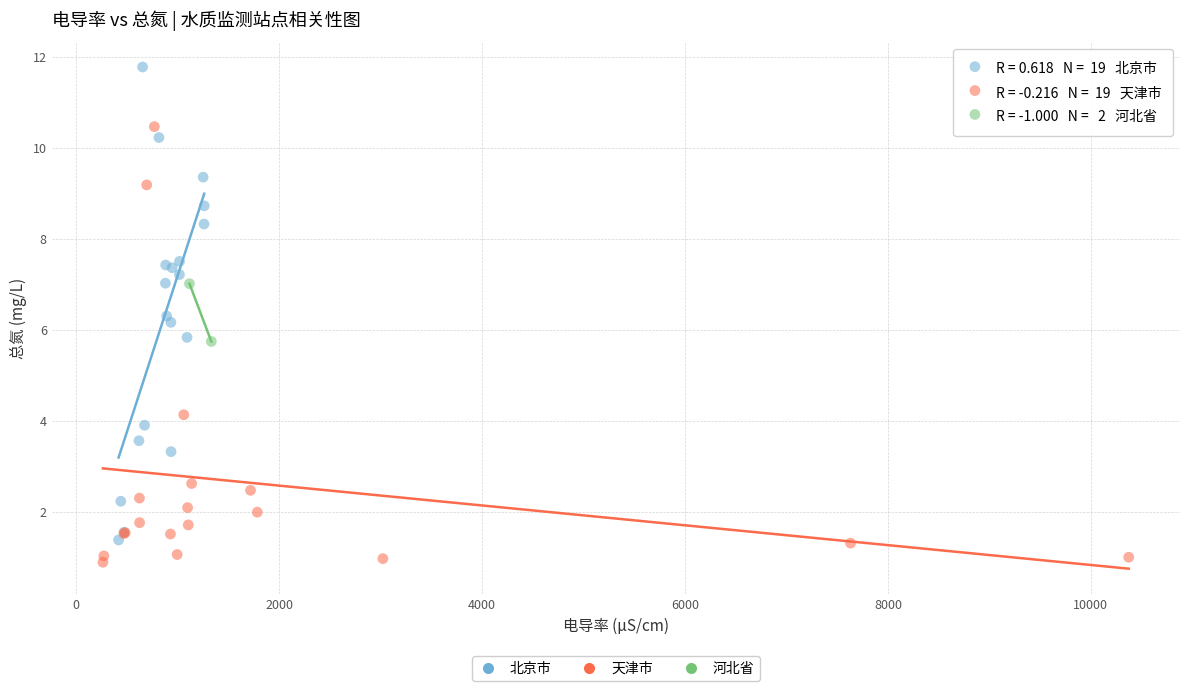

Which series has the largest Y range (max minus min)?

北京市